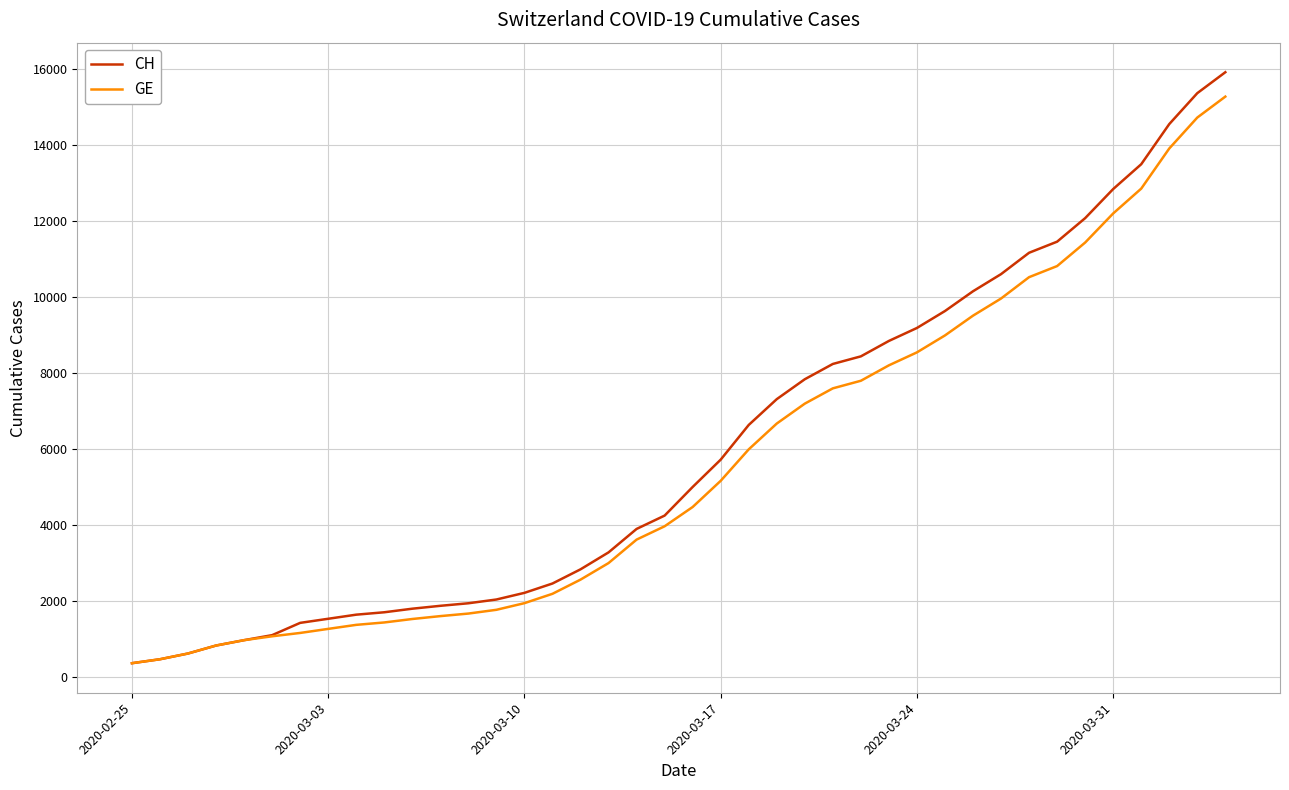

What is the sum of all CH values?

242133